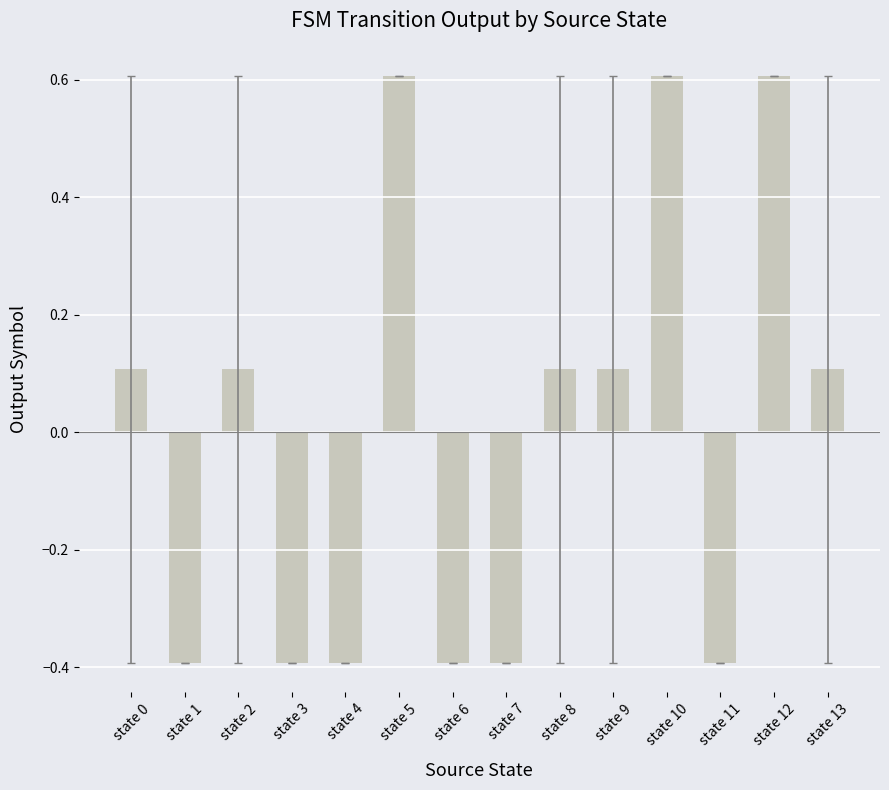

True or false: the data shows 0.1 at state 13.

True